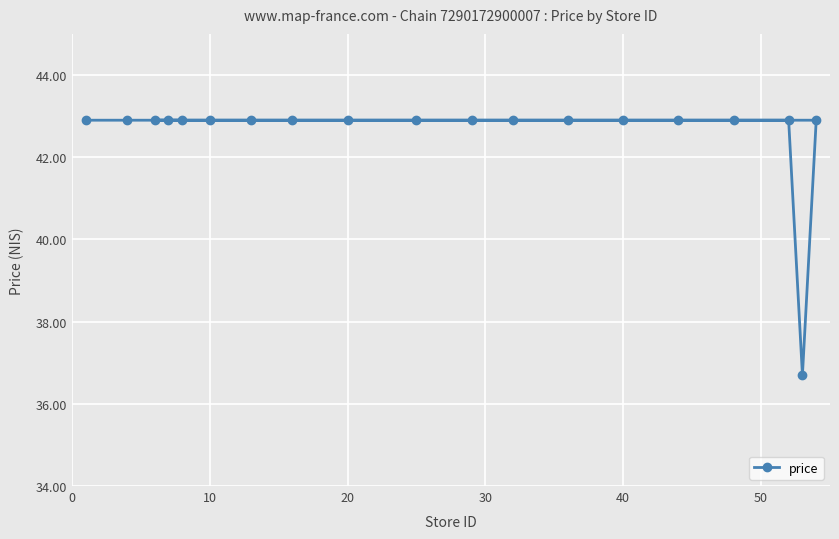

True or false: there are more than 0 points higher than both neighbors.

False